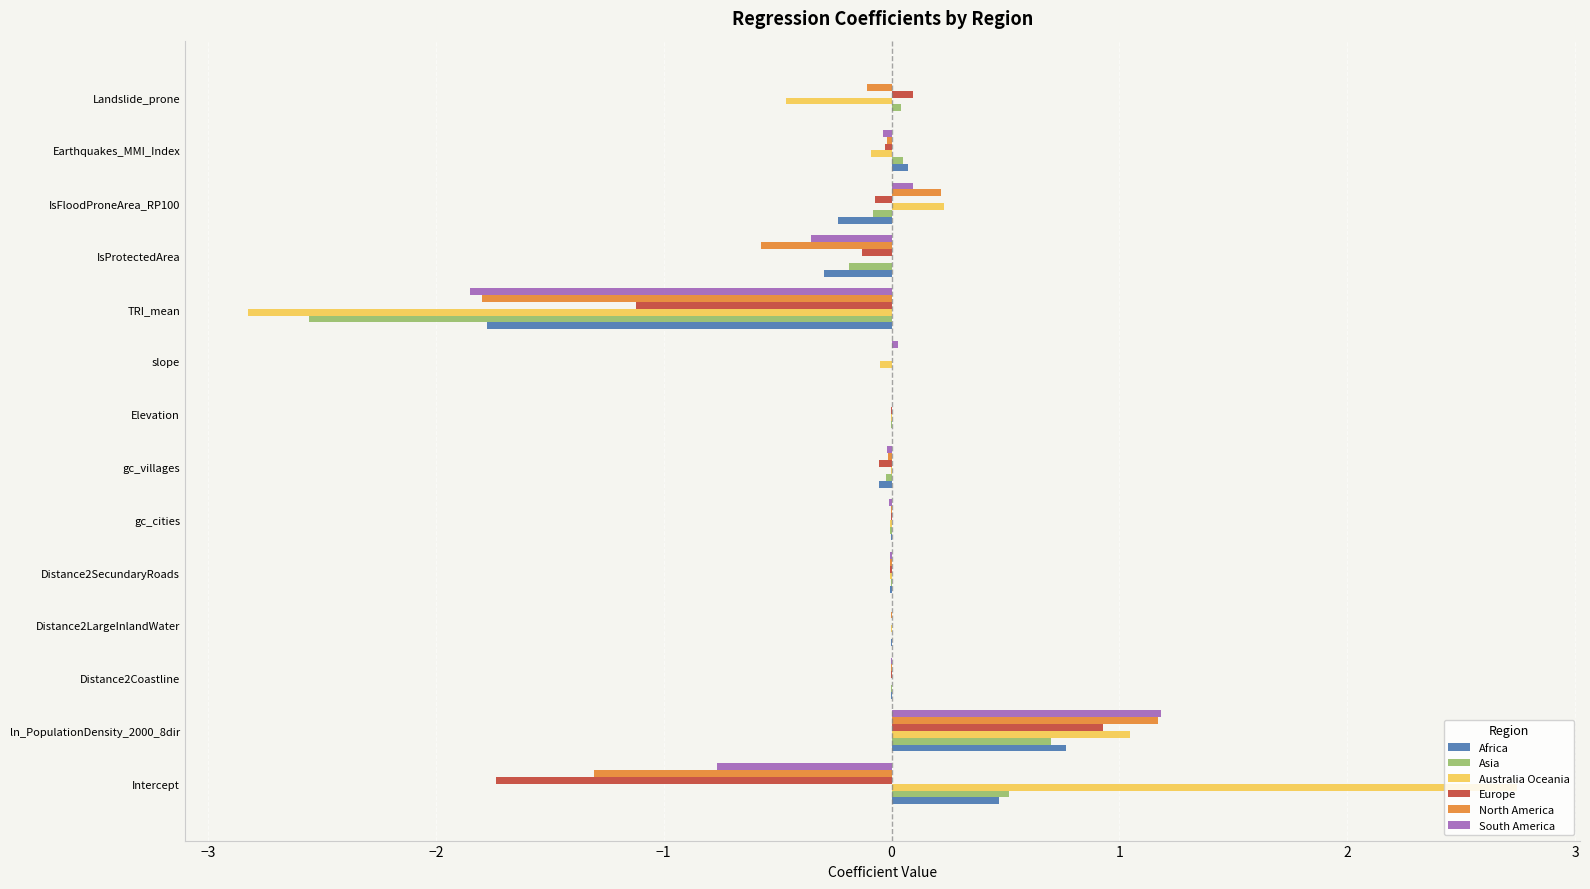

How many values in North America are below zero?

10